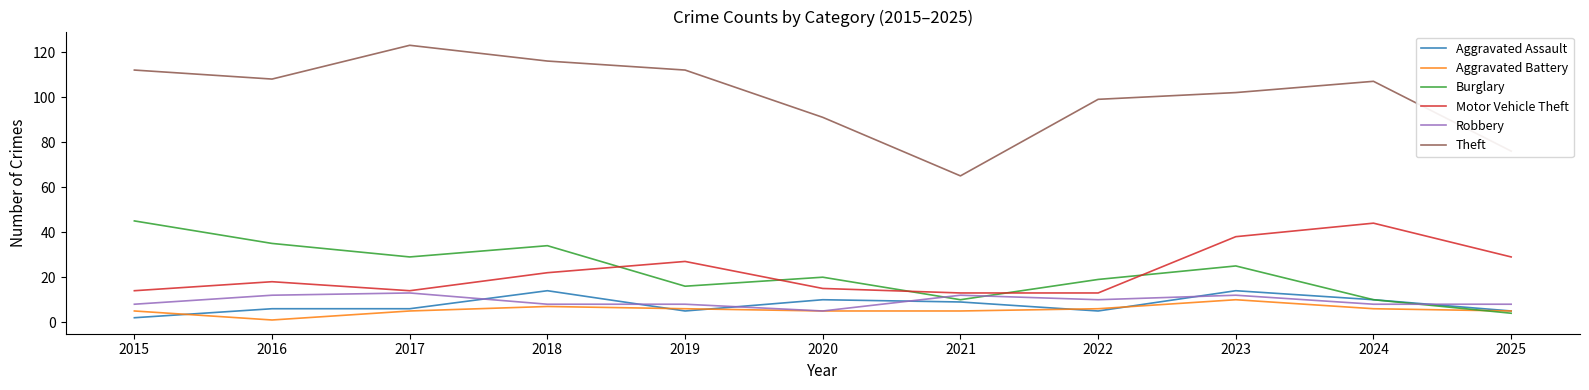

Reading right to left, extract all data points from this chart.

Aggravated Assault: 5	10	14	5	9	10	5	14	6	6	2
Aggravated Battery: 5	6	10	6	5	5	6	7	5	1	5
Burglary: 4	10	25	19	10	20	16	34	29	35	45
Motor Vehicle Theft: 29	44	38	13	13	15	27	22	14	18	14
Robbery: 8	8	12	10	12	5	8	8	13	12	8
Theft: 76	107	102	99	65	91	112	116	123	108	112